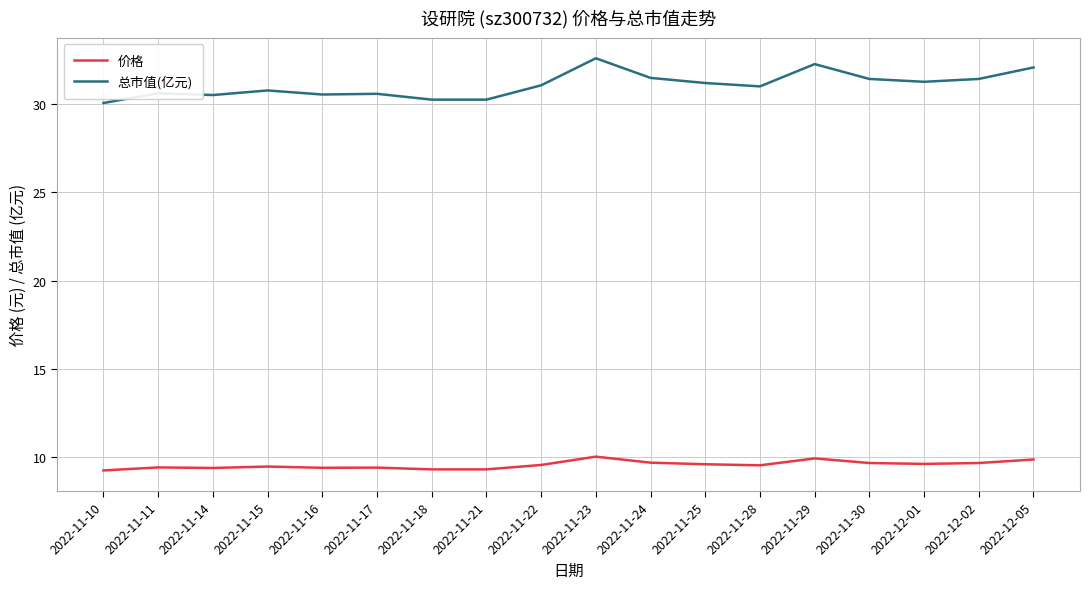

What position from the right is 2022-11-23?

9